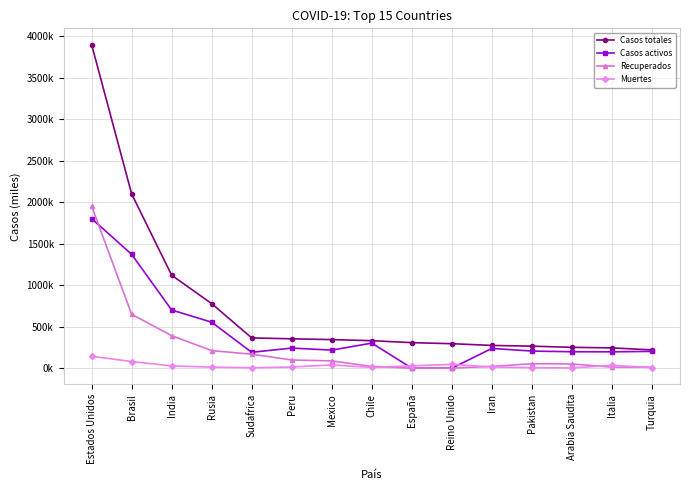

At which label is Casos totales closest to 2059?

Brasil